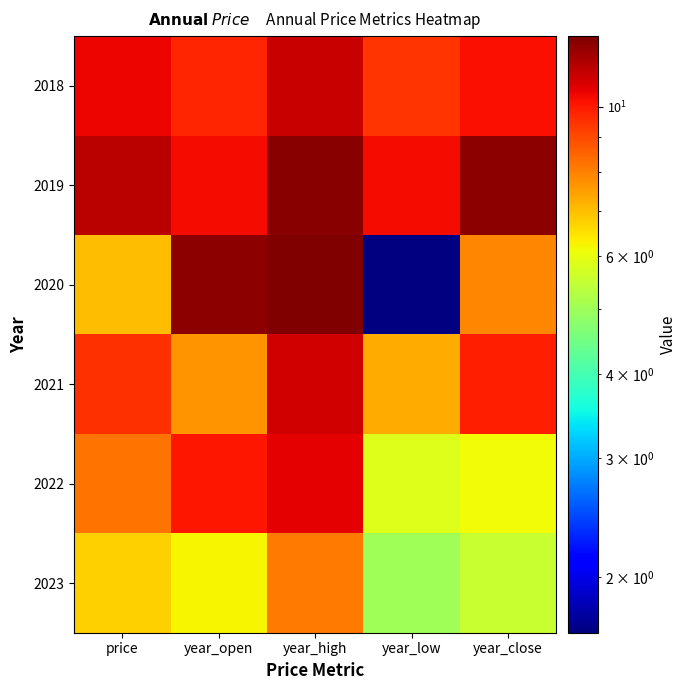

Between 2022 and 2020, which series saw the biggest shift?

year_low